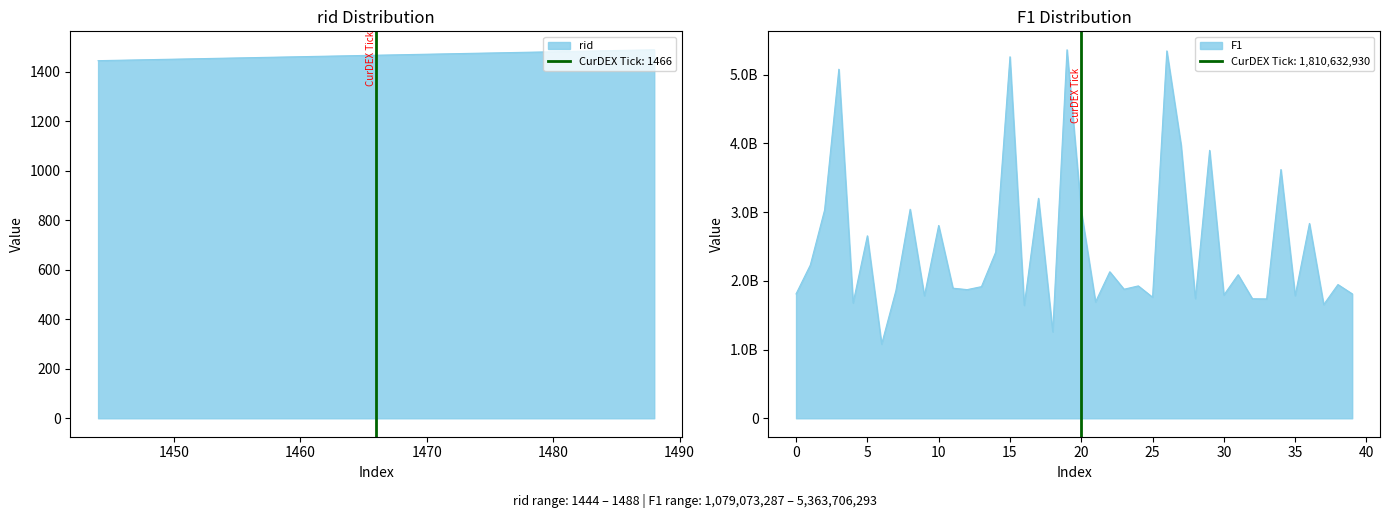

Rank the categories by value from highest to lowest.

1488, 1487, 1486, 1485, 1484, 1483, 1481, 1480, 1479, 1478, 1477, 1476, 1475, 1474, 1473, 1471, 1470, 1469, 1466, 1465, 1464, 1463, 1462, 1461, 1460, 1459, 1457, 1456, 1455, 1454, 1453, 1452, 1451, 1450, 1449, 1448, 1447, 1446, 1445, 1444